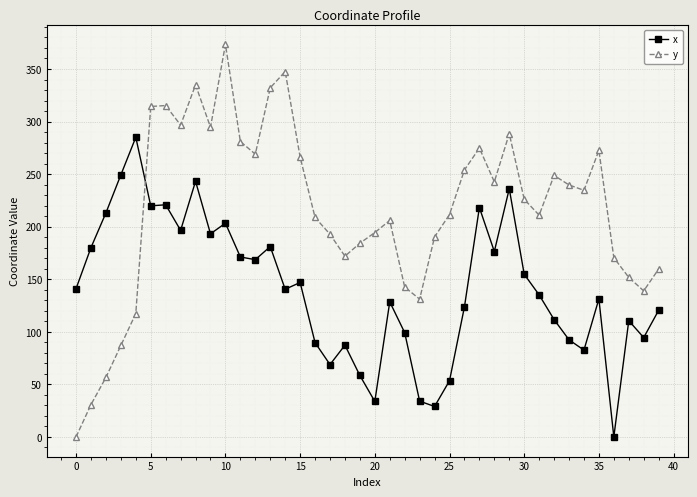

How many times do x and y cross each other?

1